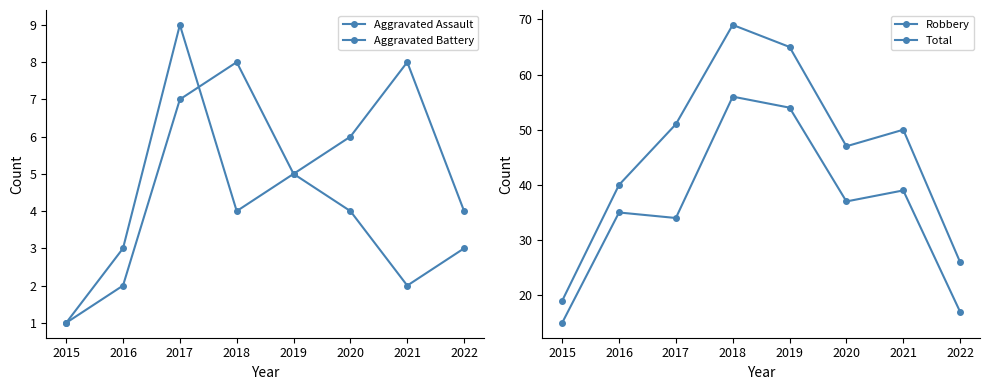

Which category has the highest value in the Robbery series?

2018